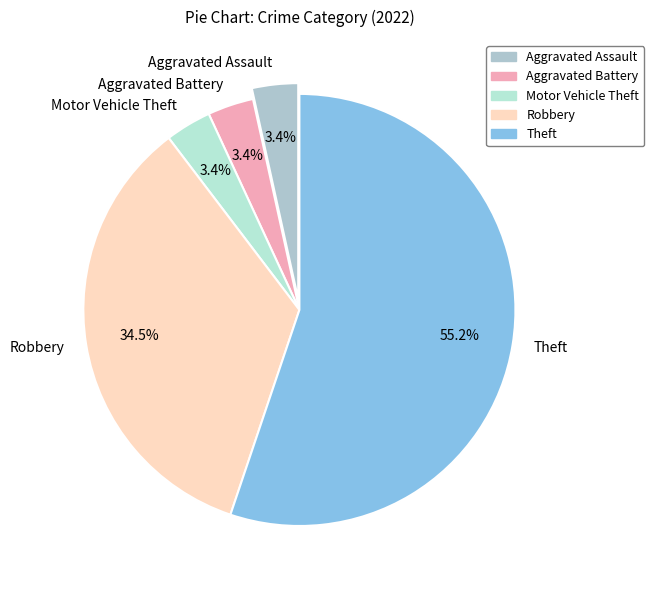

To the nearest percent, what portion does Theft represent?

55%